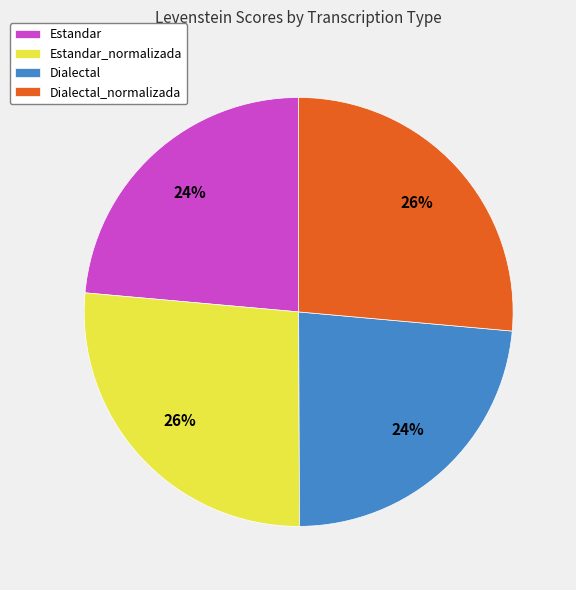

Is there any slice that represents more than half of the pie?

No